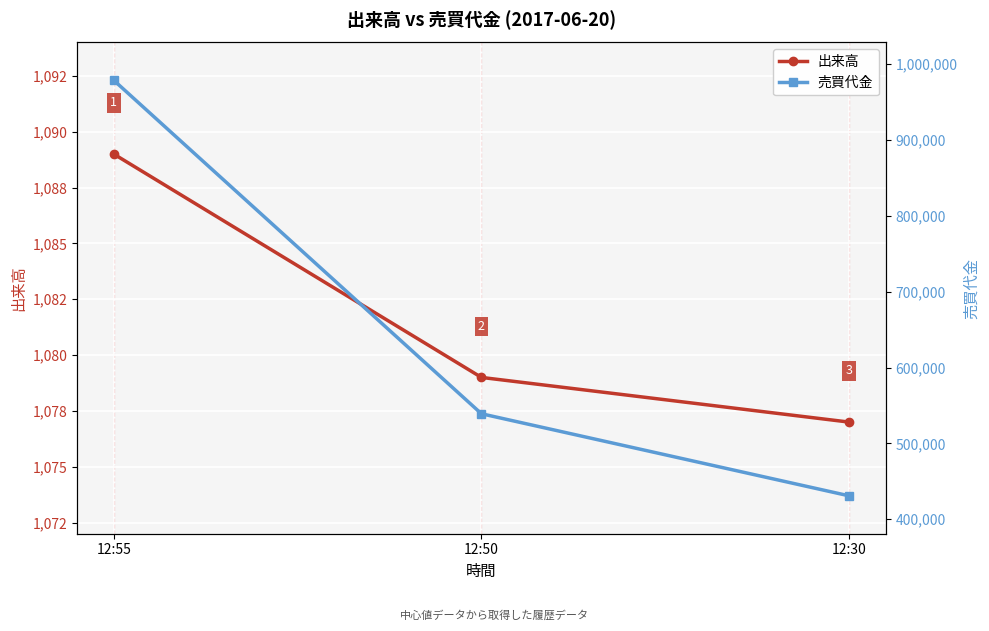

Rank the series by their average value, from highest to lowest.

売買代金, 出来高